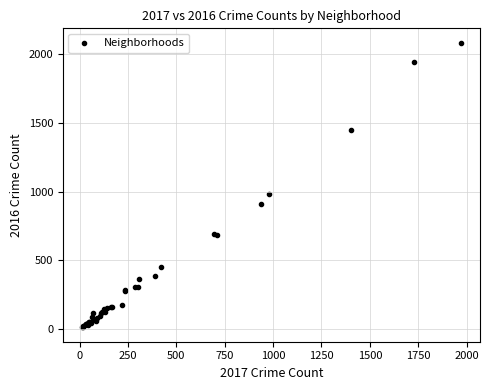

What Y value in the scatter plot is closest to 1048?

983